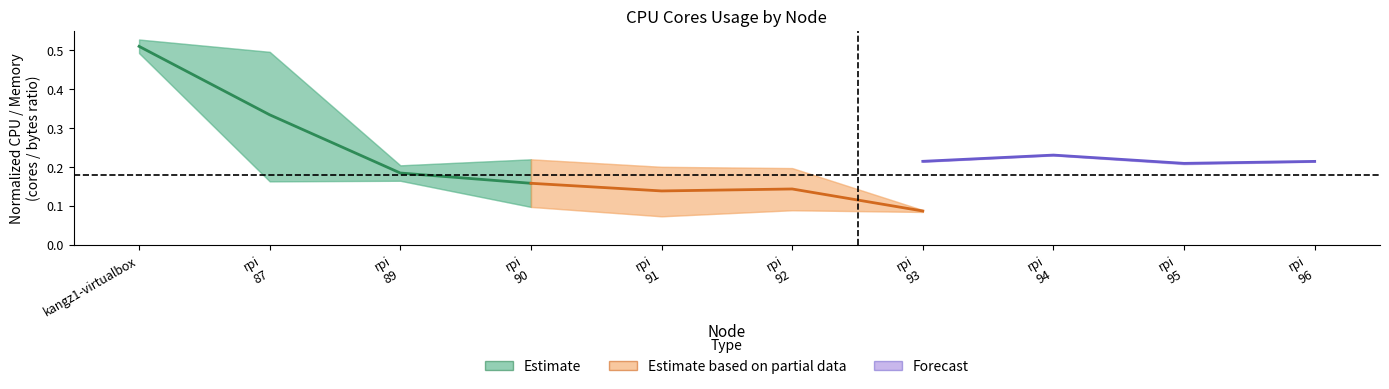

What is the difference between the Estimate values at rpi
87 and kangz1-virtualbox?

0.2